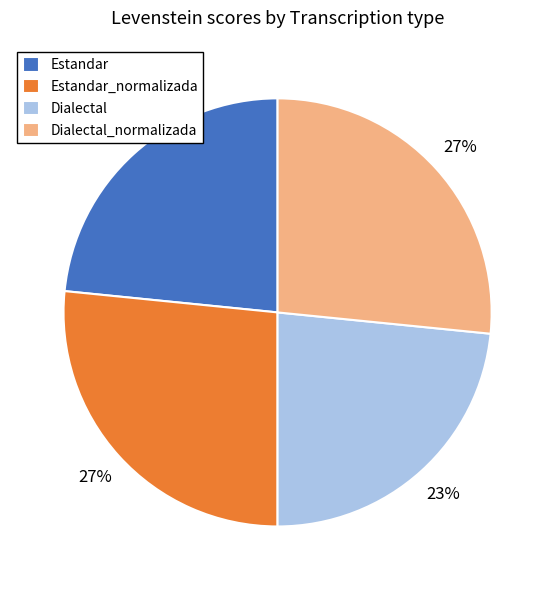

To the nearest percent, what percentage of the pie is Dialectal_normalizada?

27%